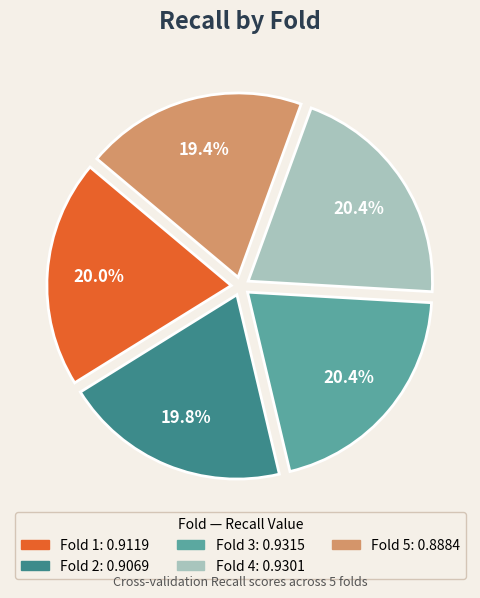

Is Fold 2 the majority of the pie?

No